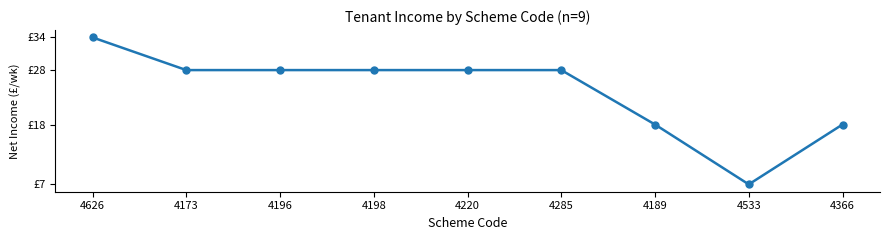

Does the chart have visible grid lines?

No